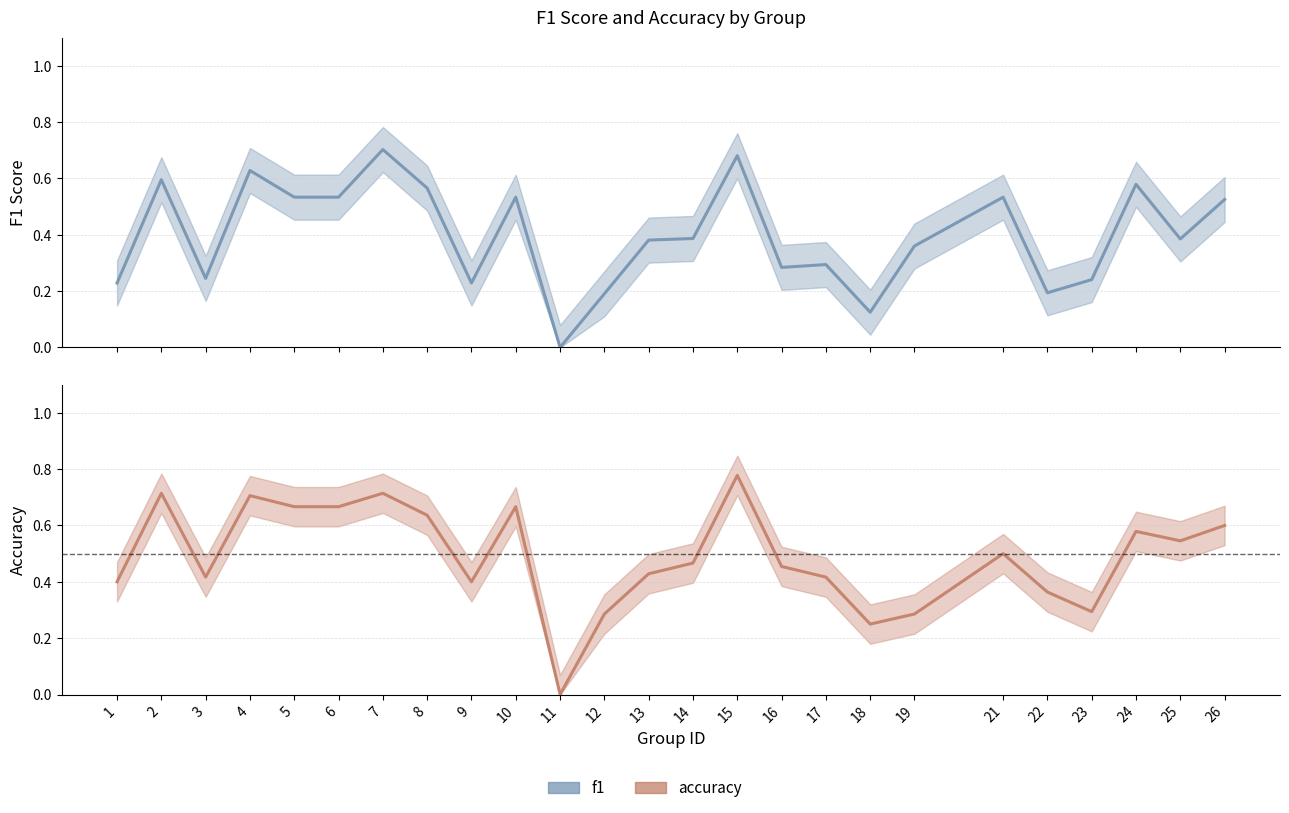

How many distinct data groups are displayed?

2